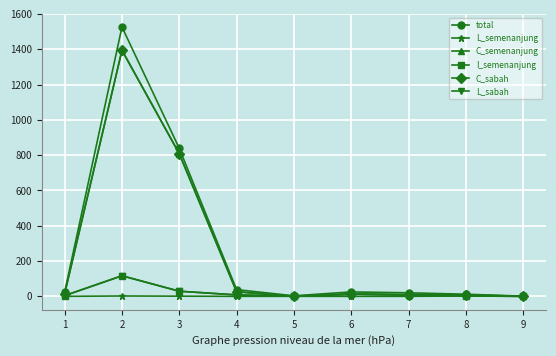

At how many categories does at least one series exceed 250?

2